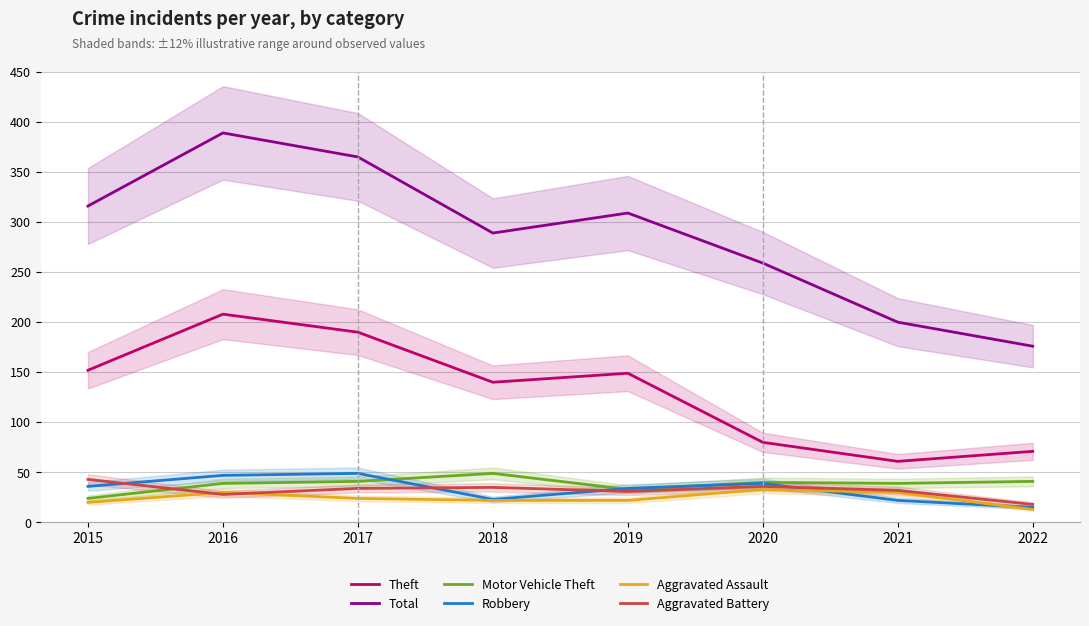

The Motor Vehicle Theft series shows 39 at 2021. True or false?

True